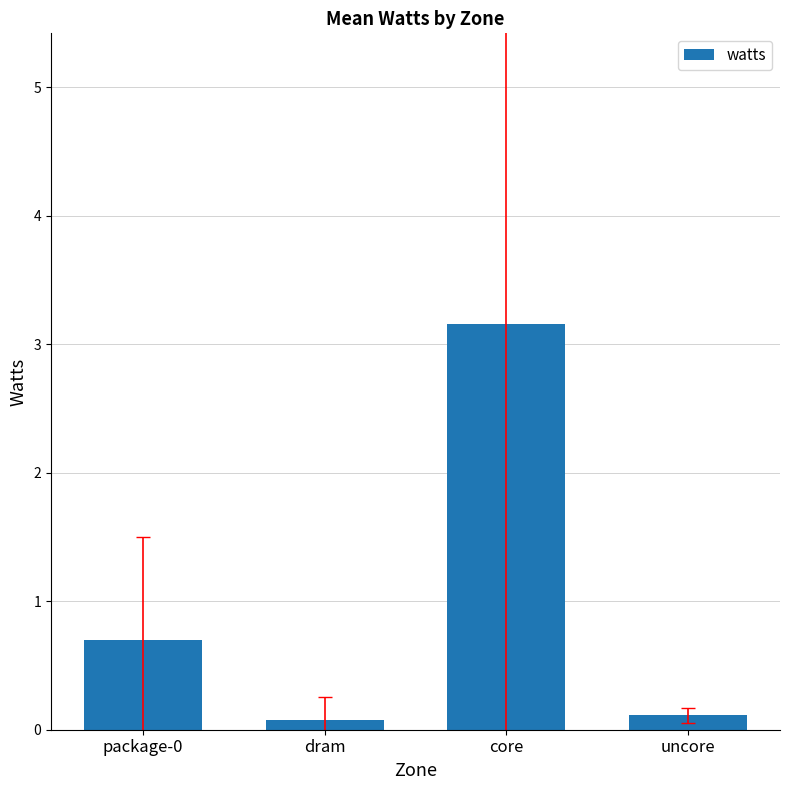

What is the sum of all values?

4.0